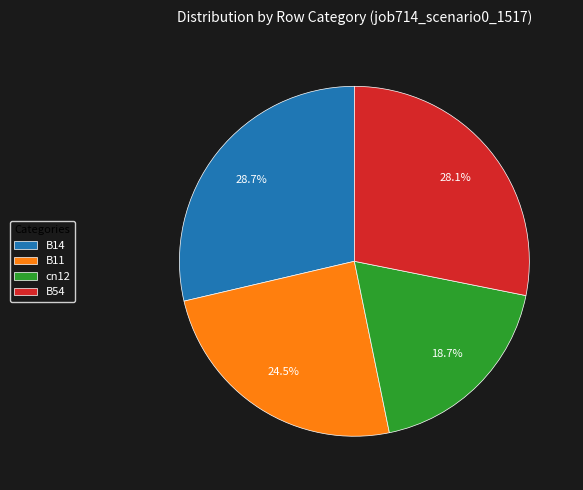

How many slices are in this pie chart?

4